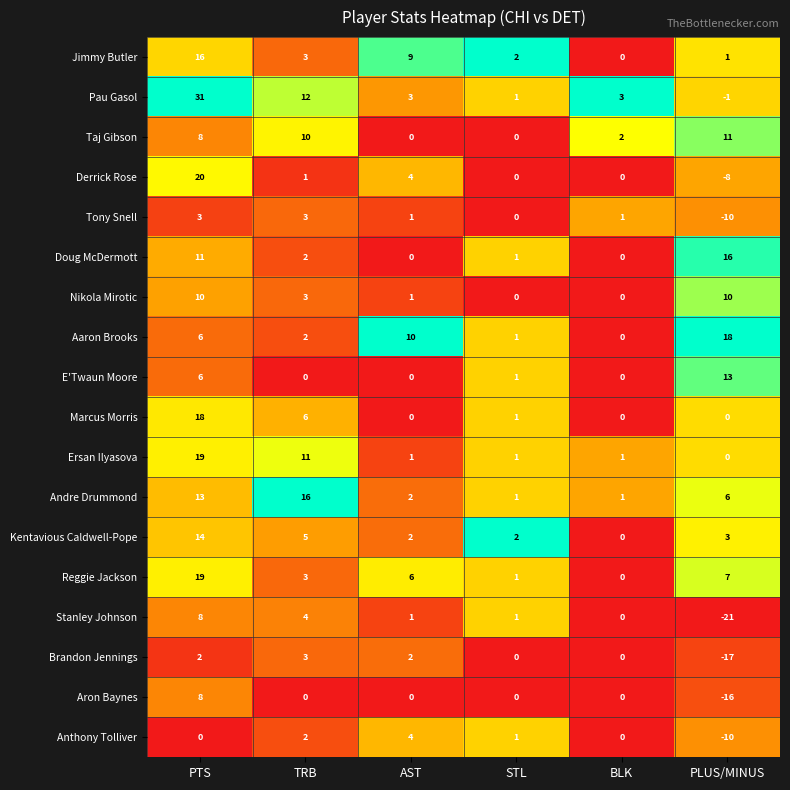

At which label does Anthony Tolliver first exceed 1?

TRB